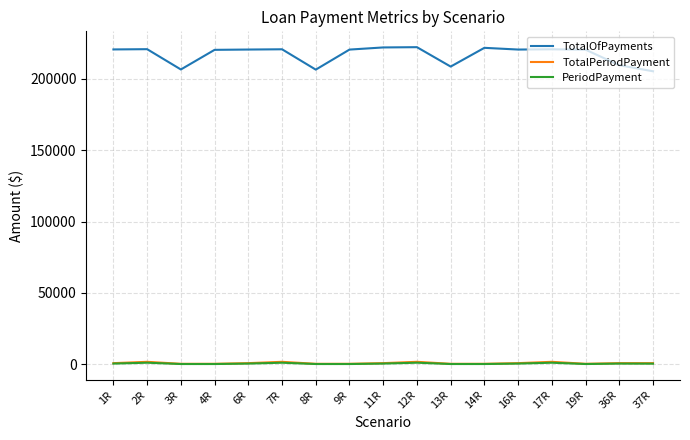

True or false: PeriodPayment and TotalOfPayments cross at least once.

False